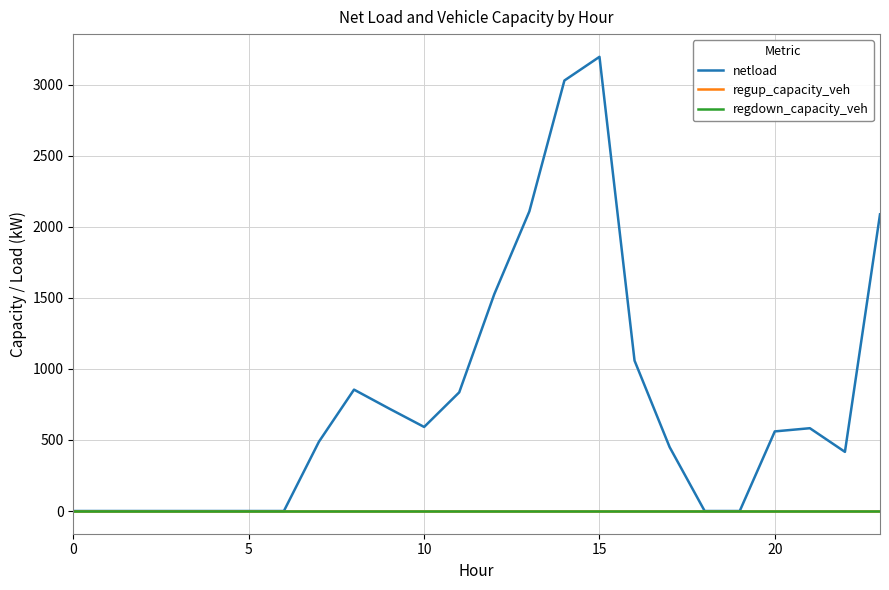

Where is the first local maximum for netload?

8